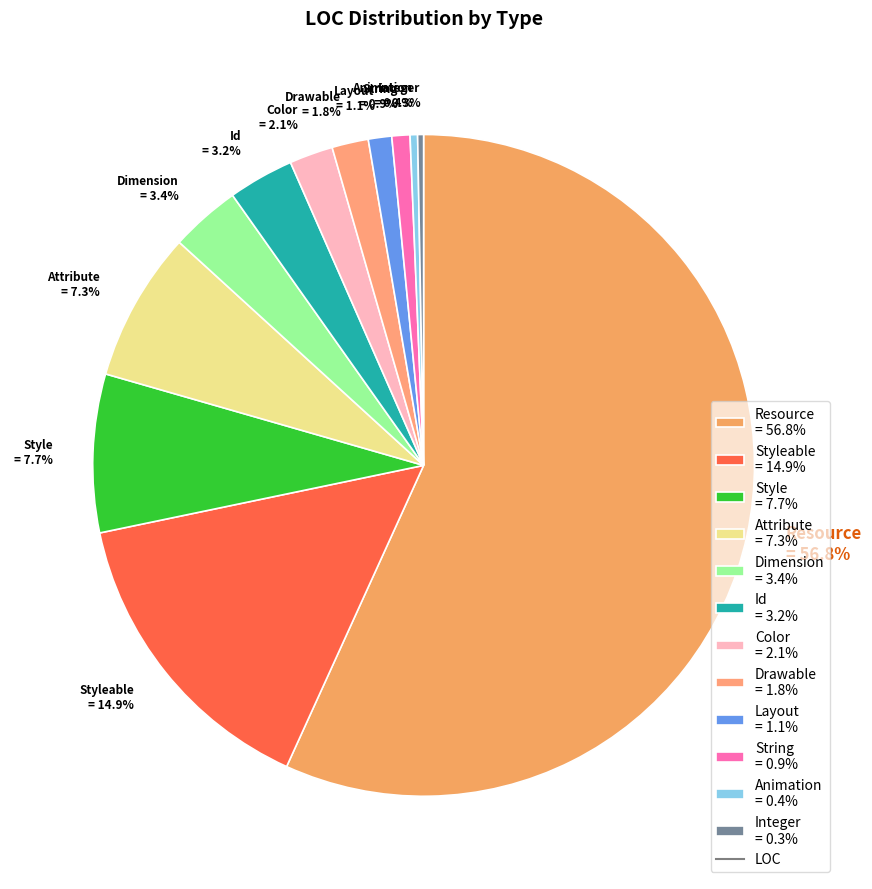

What percentage do Drawable = 1.8% and Dimension = 3.4% together represent?

5.2%